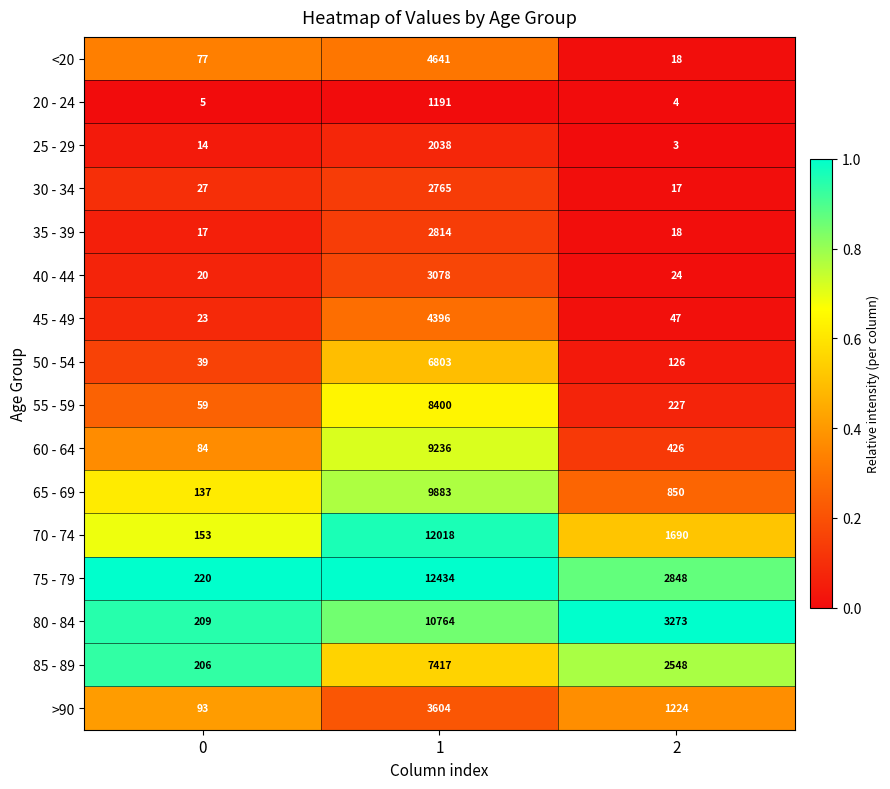

Count the 75 - 79 values in the range 220 to 12434.

3